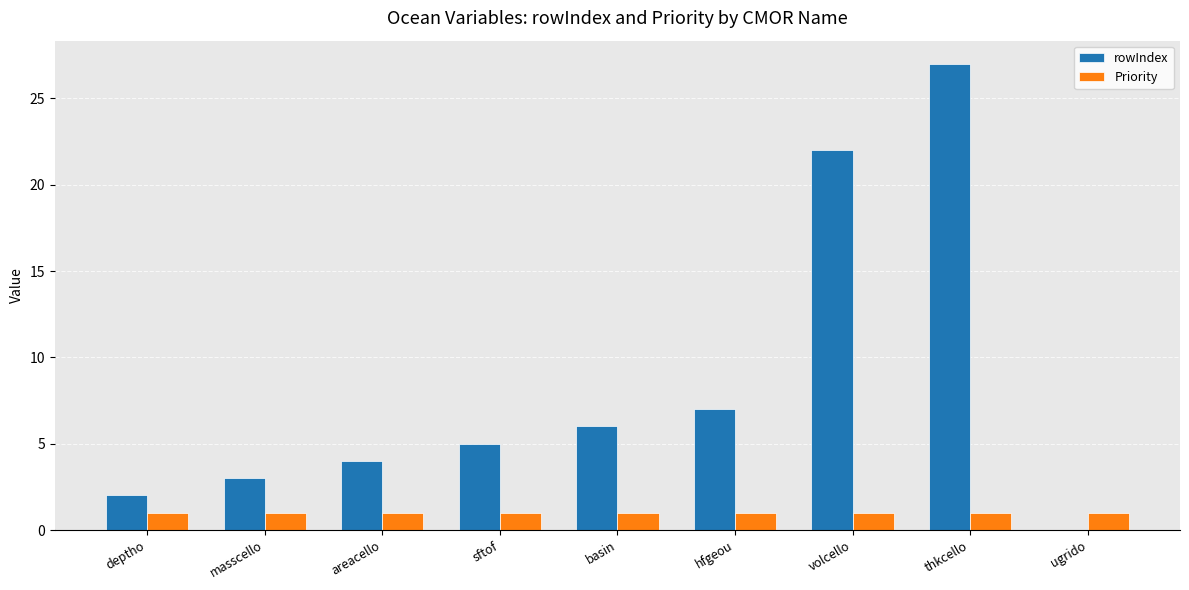

What are all the series names shown in the legend?

rowIndex, Priority